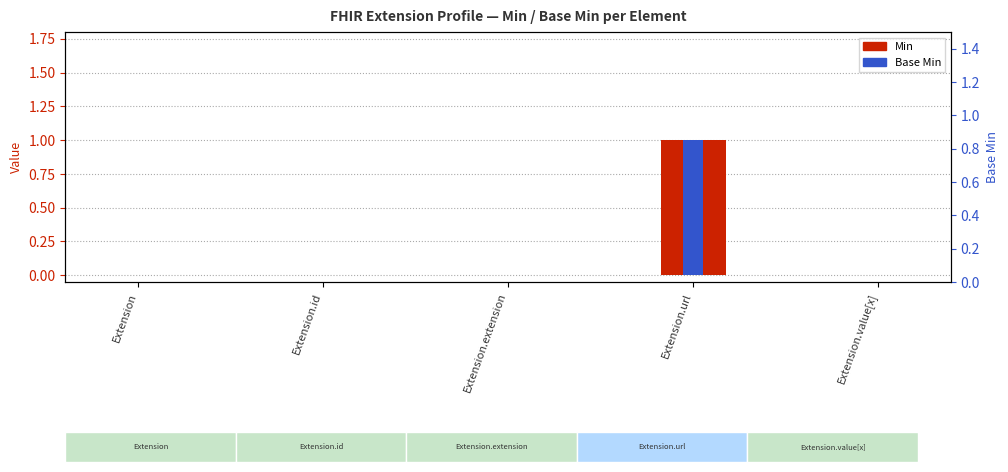

How many groups of bars are there?

5